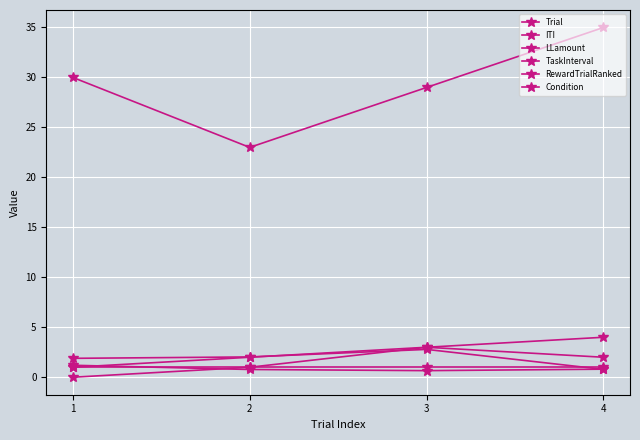

What is the total value across all series at 4?

43.6